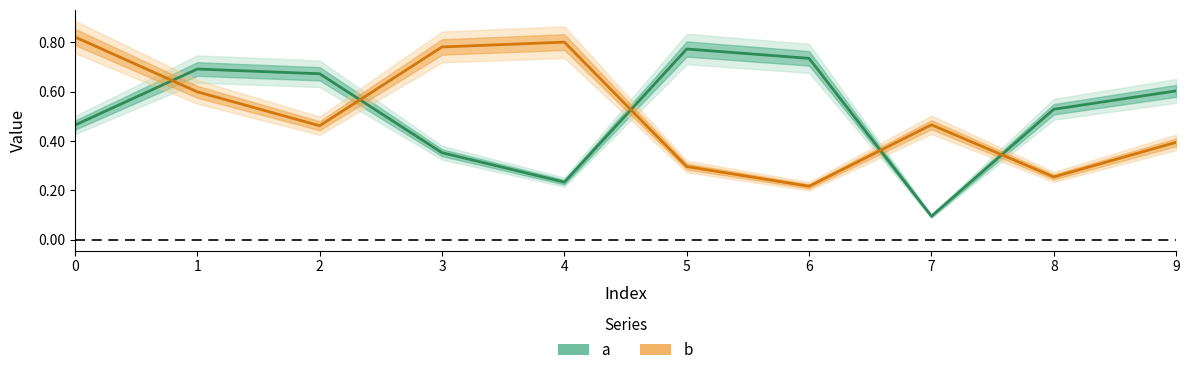

Which series has the largest total across all categories?

a